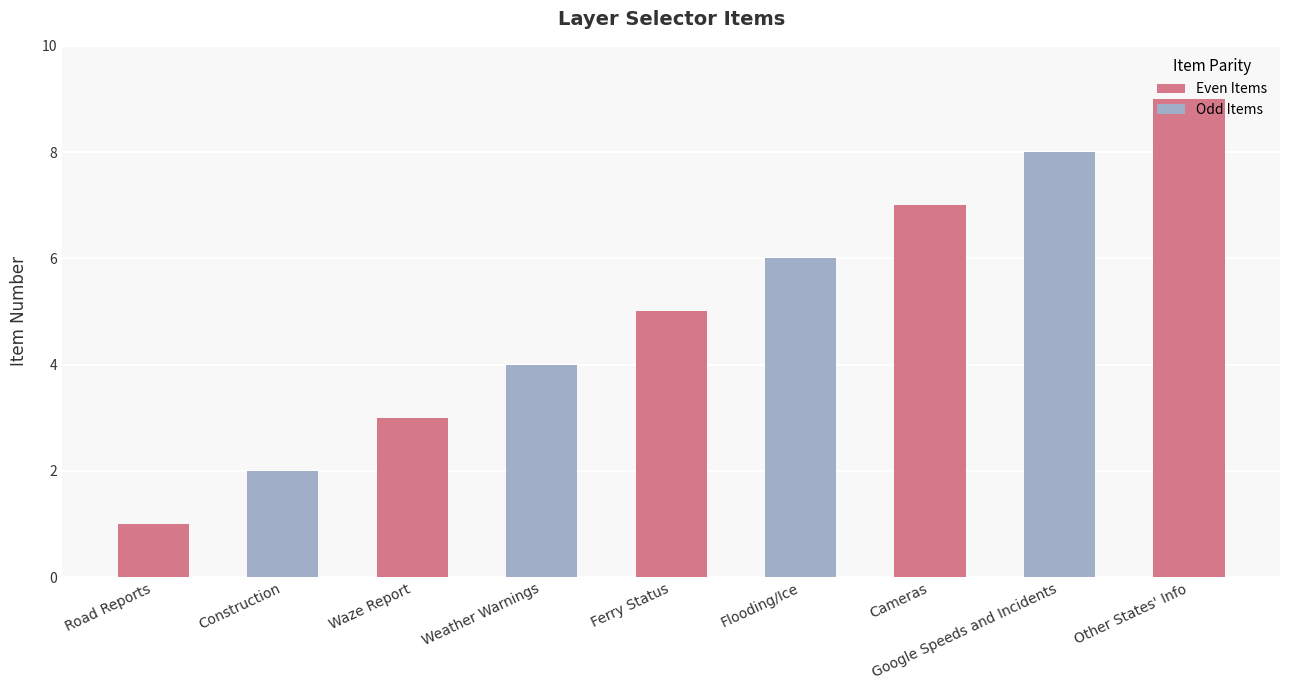

What is the change in value from Construction to Cameras?

+5